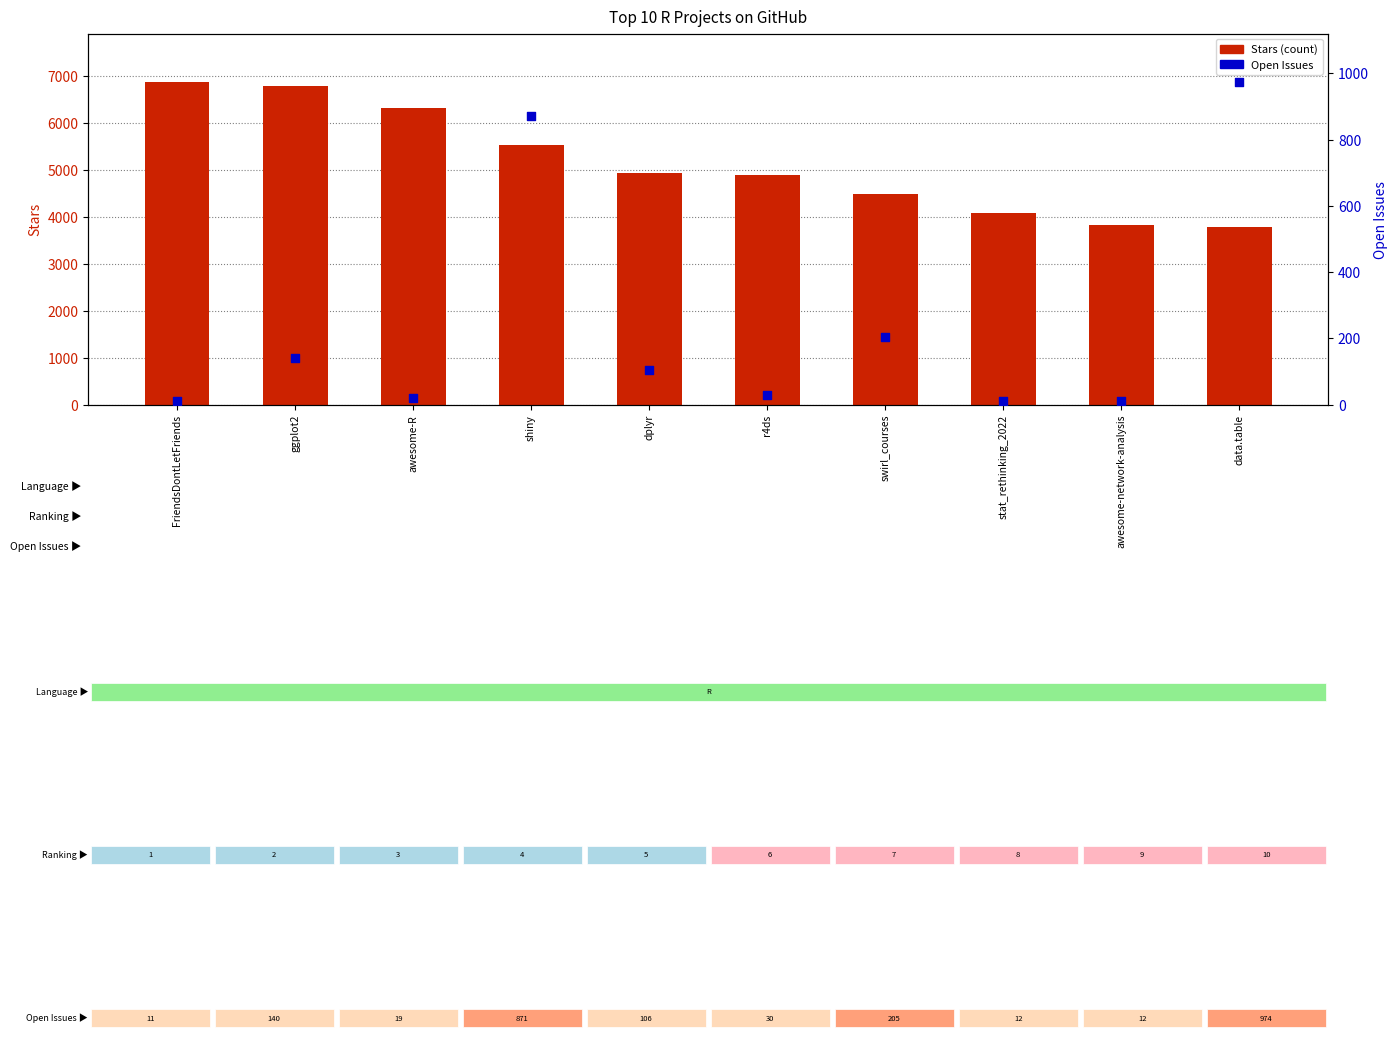

Is the value of Open Issues at shiny greater than the value of Stars (count) at awesome-R?

No